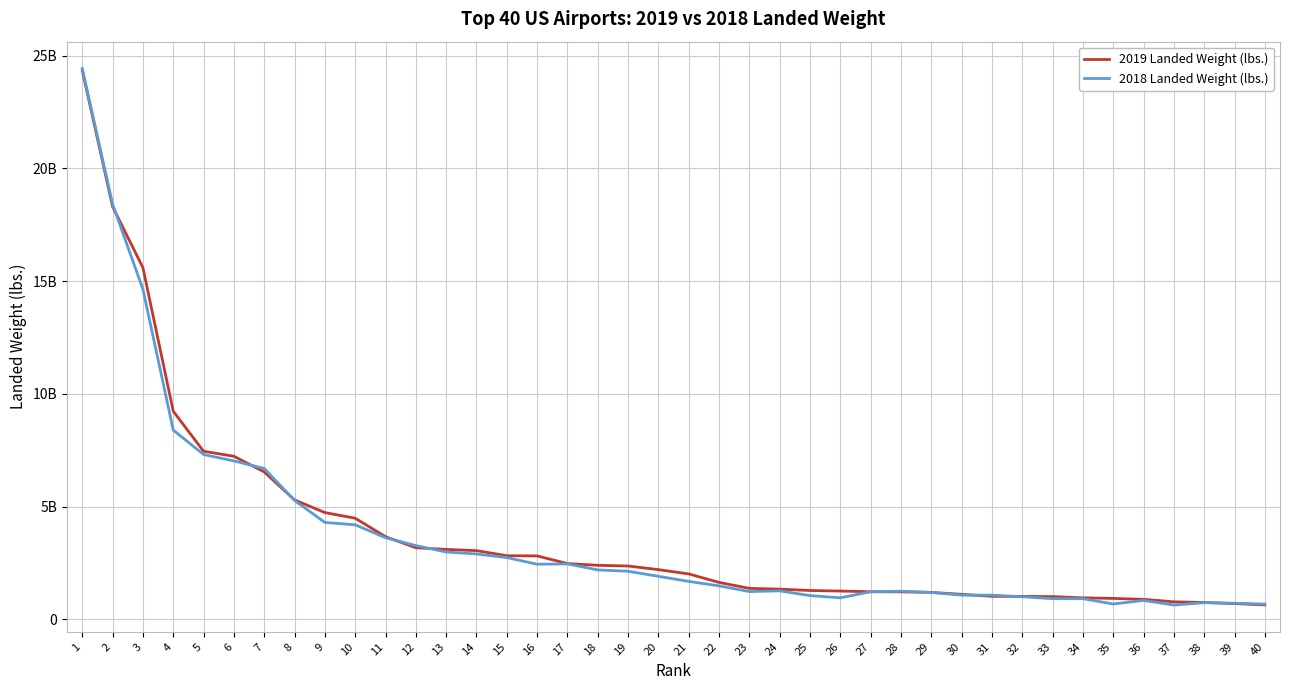

Does the chart have visible grid lines?

Yes